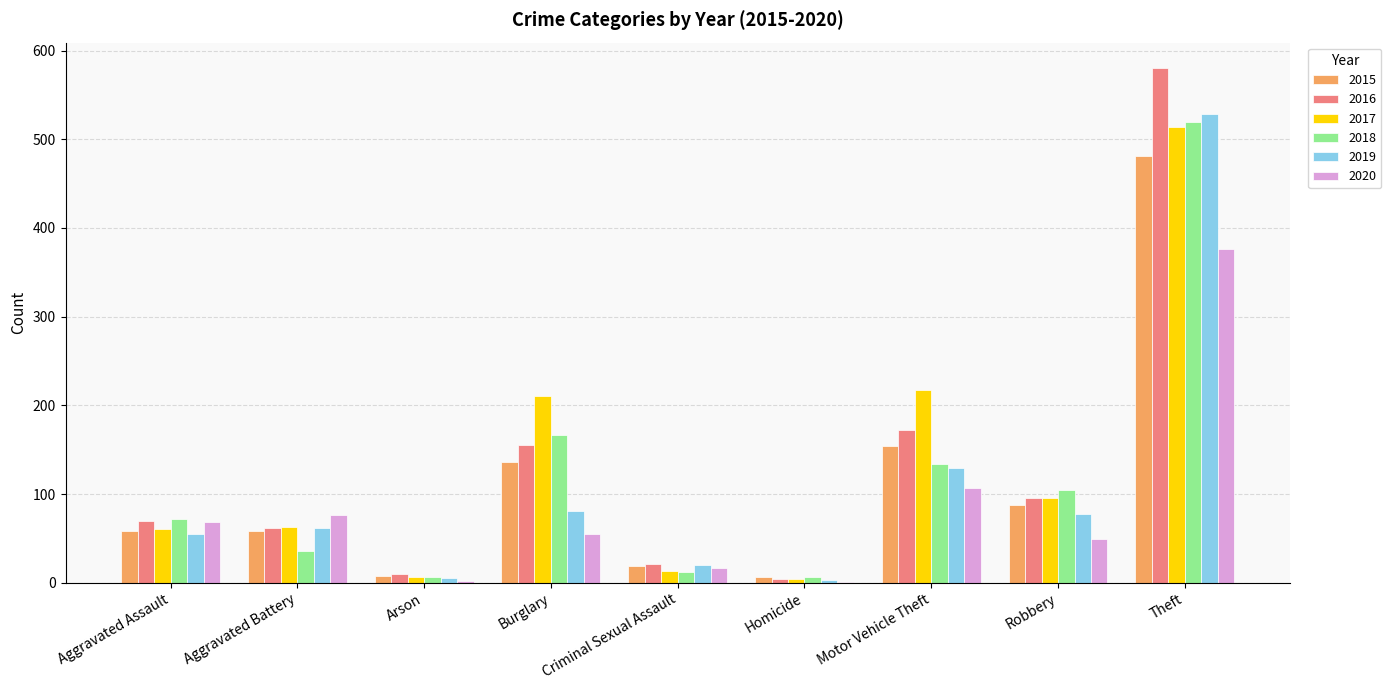

Is the value of 2015 at Aggravated Battery greater than the value of 2017 at Arson?

Yes